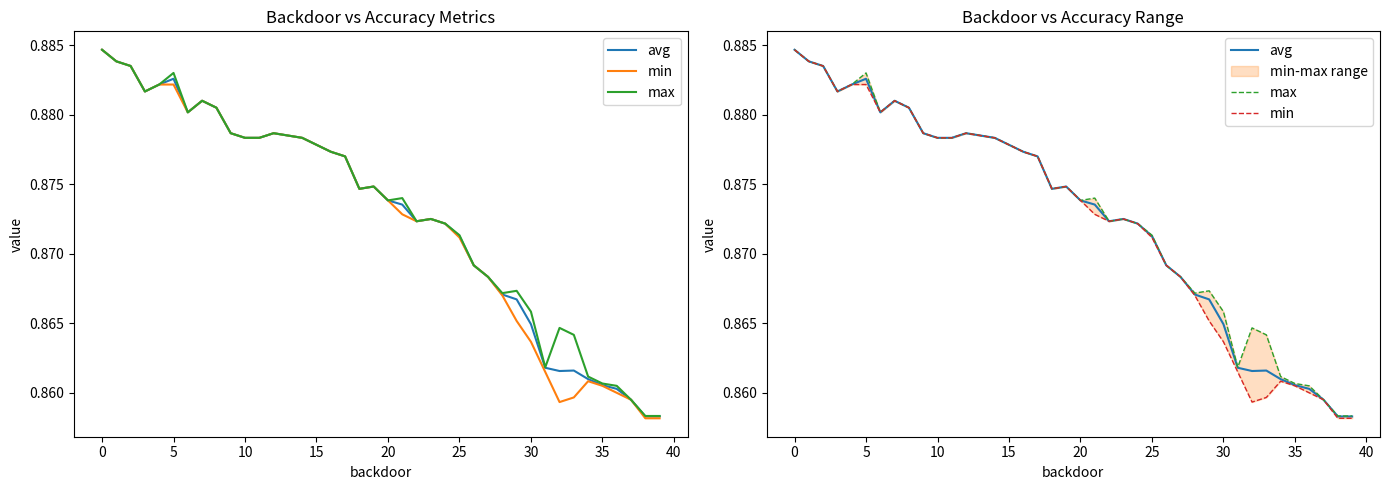

Count the number of categories in the chart.

40